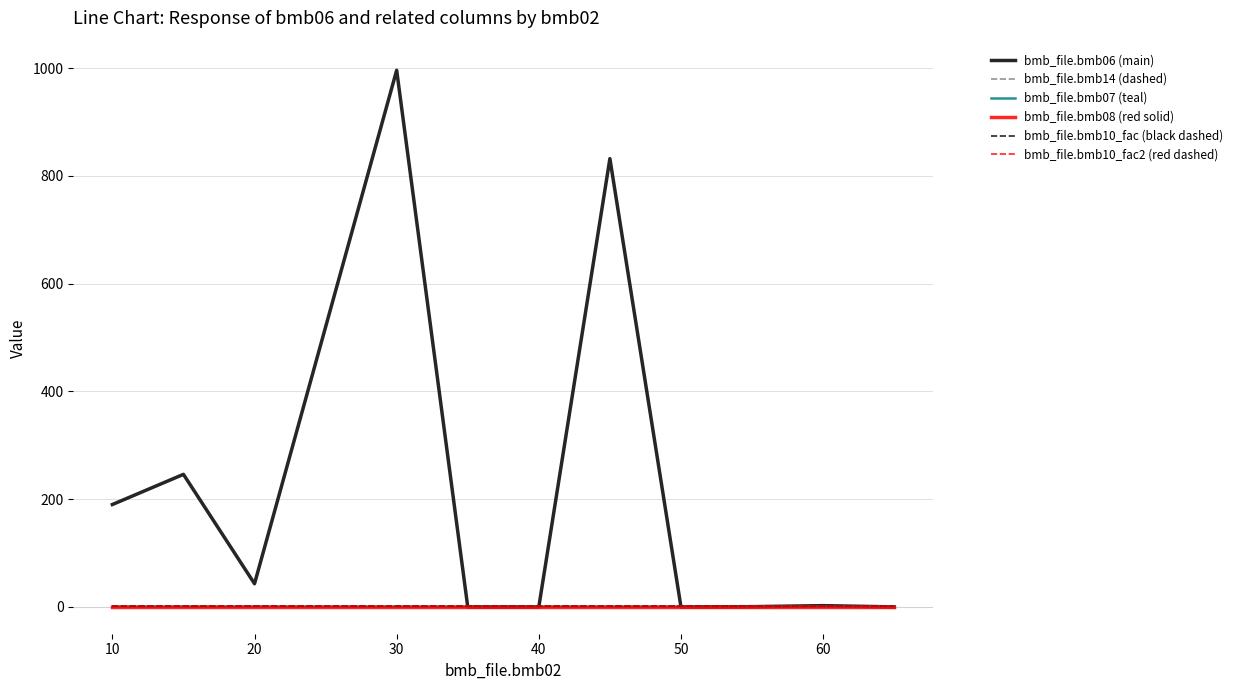

What is the average value of the bmb_file.bmb10_fac (black dashed) series?

1.0